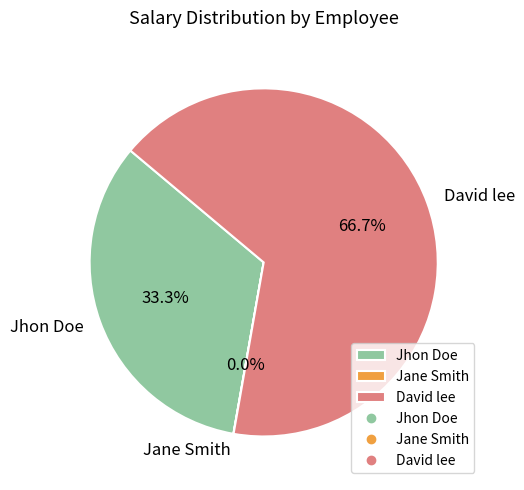

Is there any slice that represents more than half of the pie?

Yes